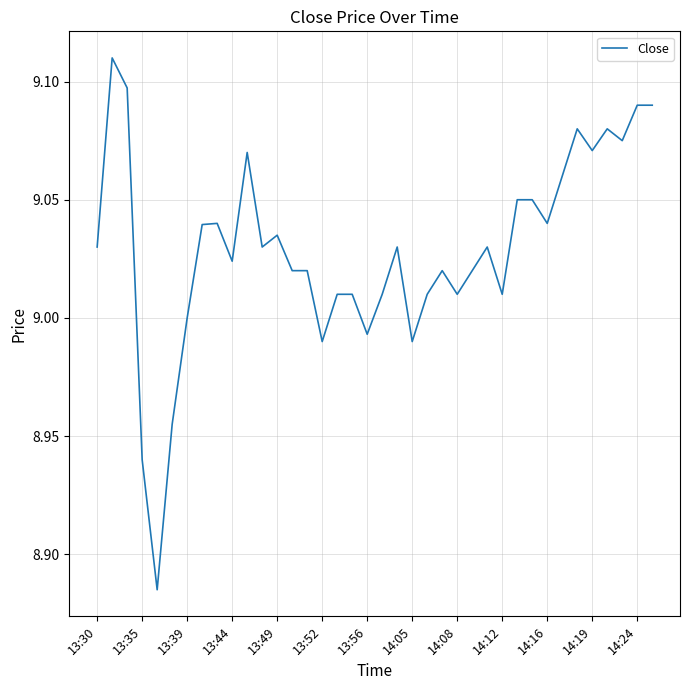

How many lines are shown in the chart?

1